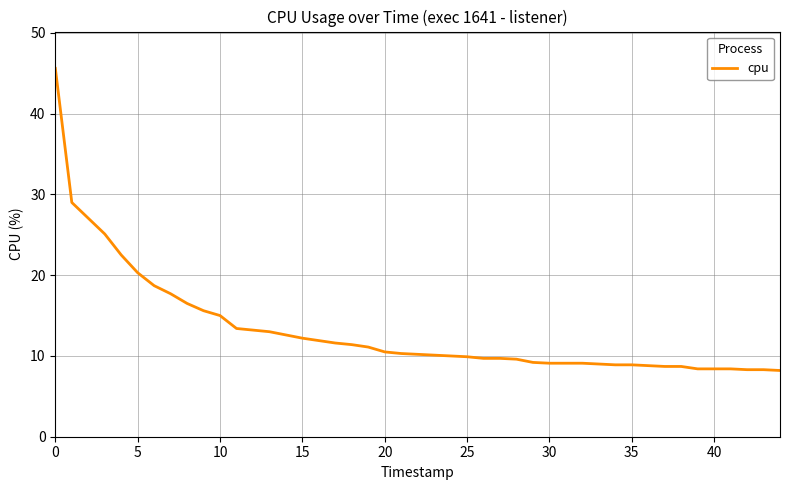

What is the maximum value shown in the chart?

45.6